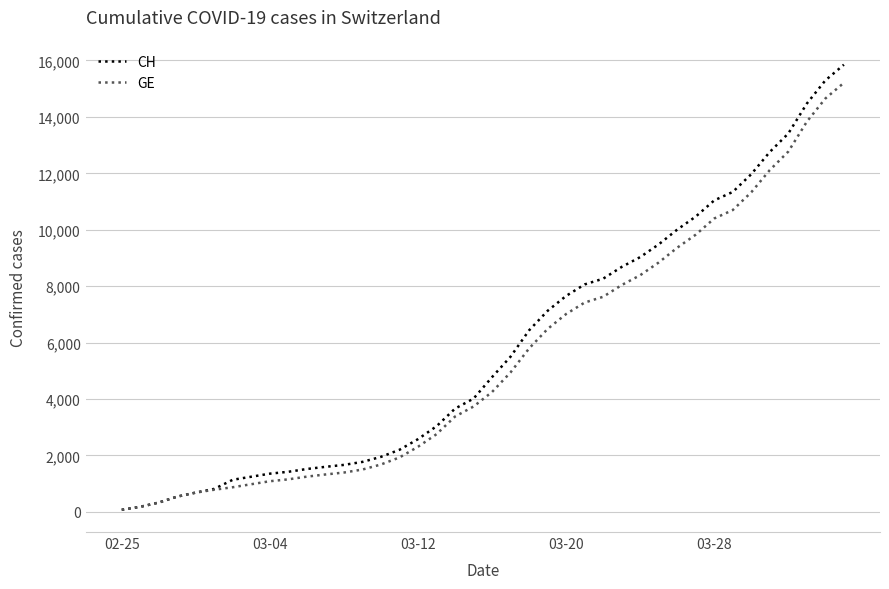

Which series has the largest range (max minus min)?

CH